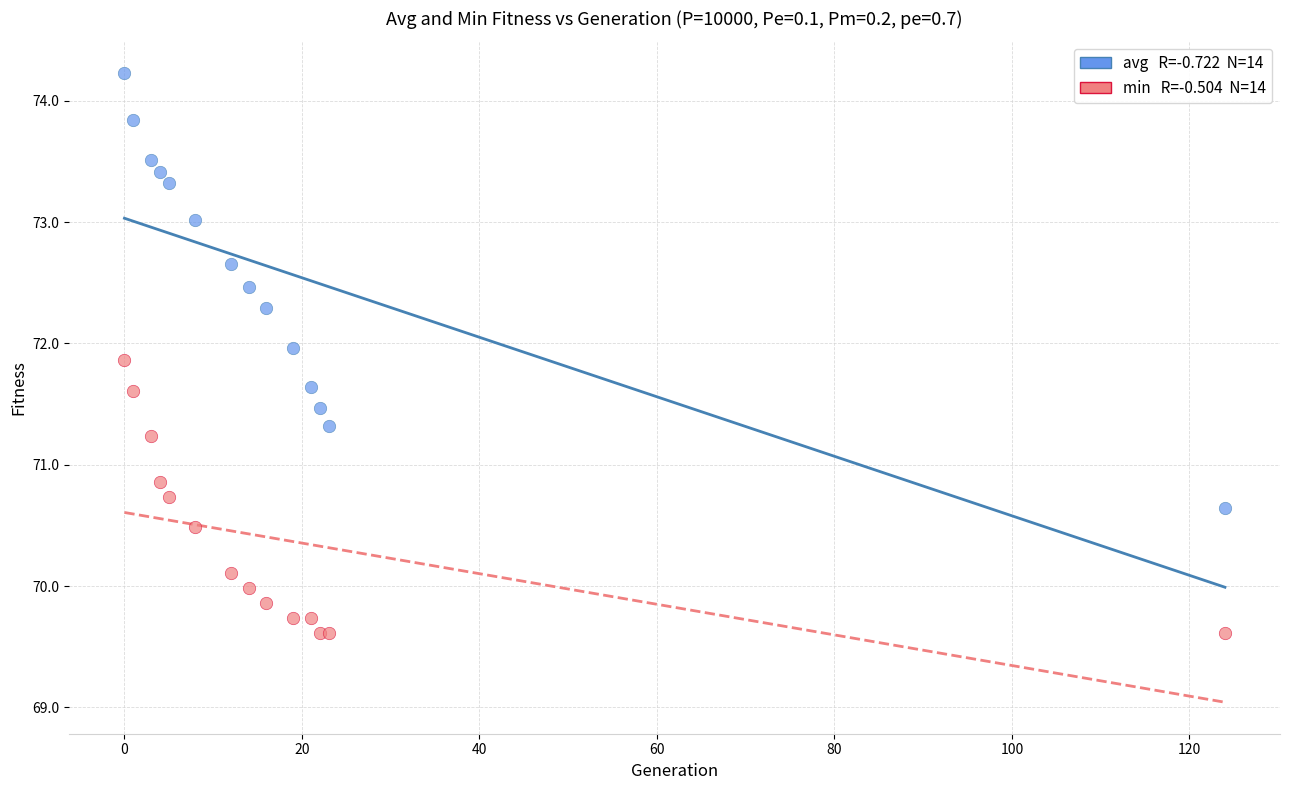

Across all series, what Y value is closest to 71?

70.9